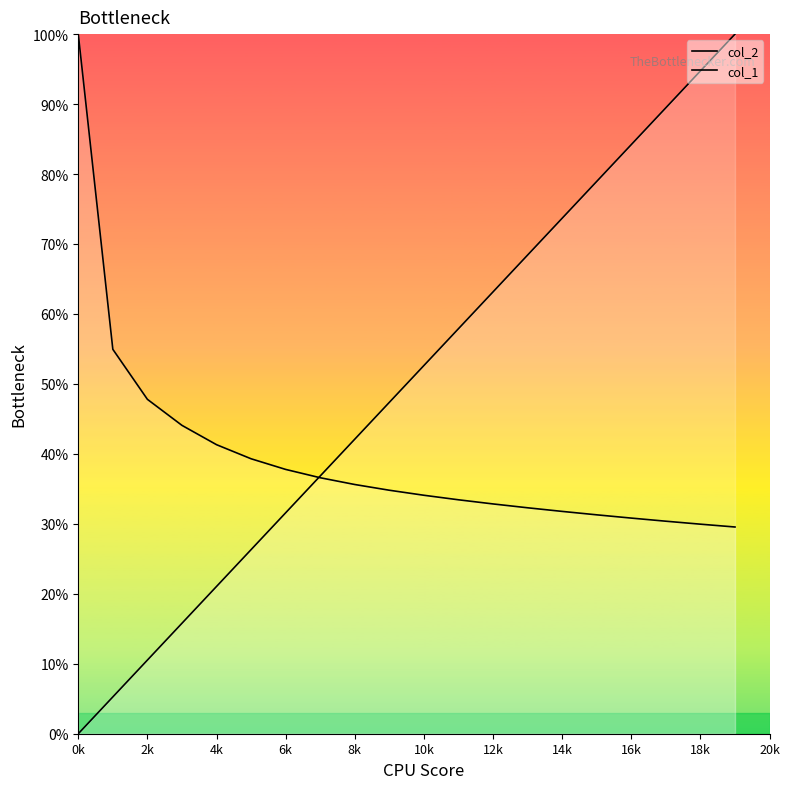

What is the lowest value of the col_2 series?

29.5